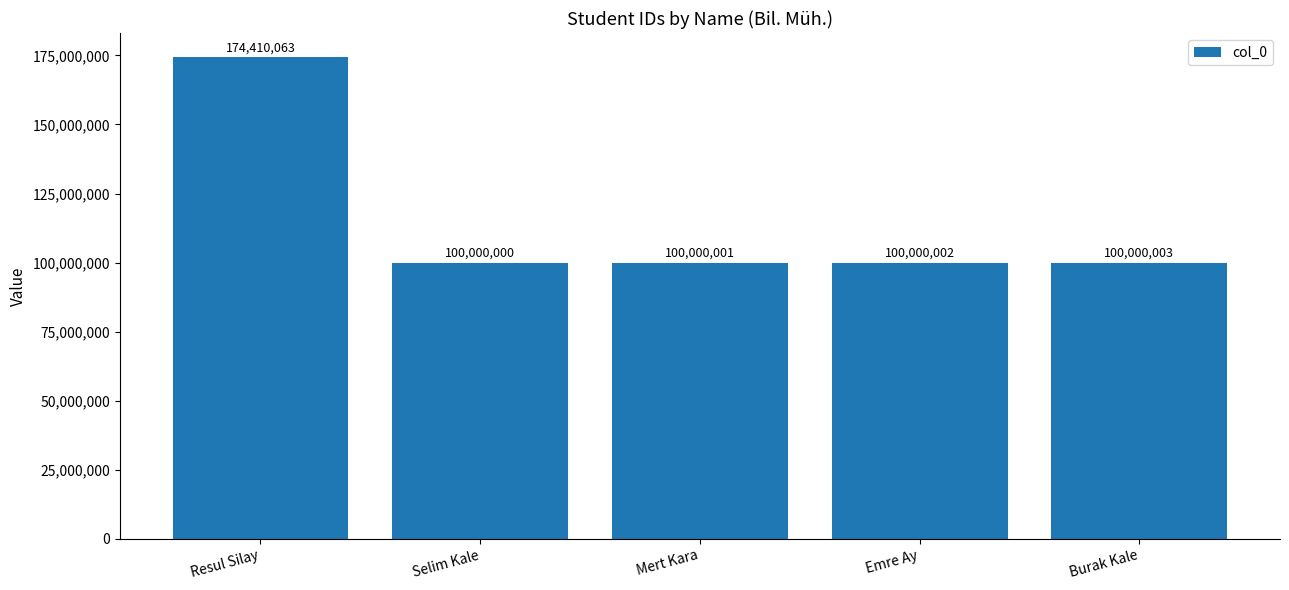

What is the value of the 4th bar from the left?

100000002